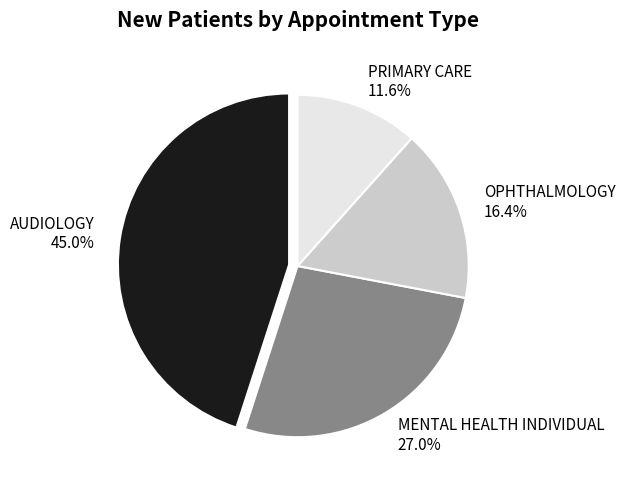

What percentage is NOT represented by MENTAL HEALTH INDIVIDUAL?

73.0%